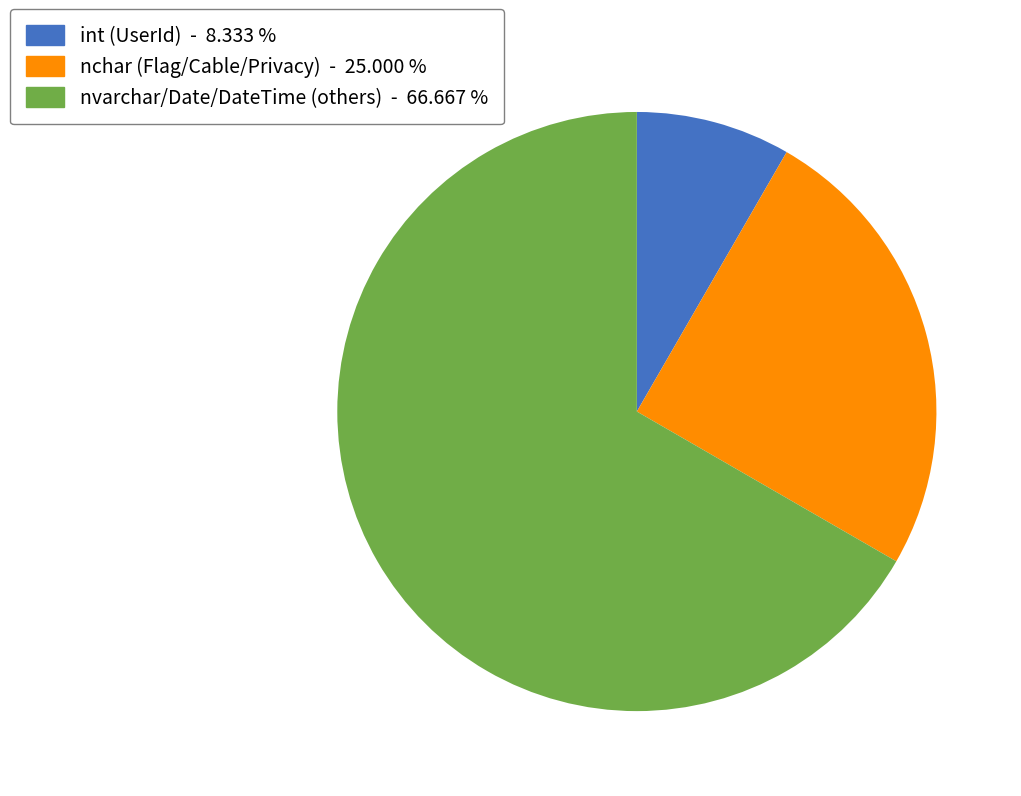

What is the ratio of the value at int (UserId) - 8.333 % to the value at nchar (Flag/Cable/Privacy) - 25.000 %?

0.3